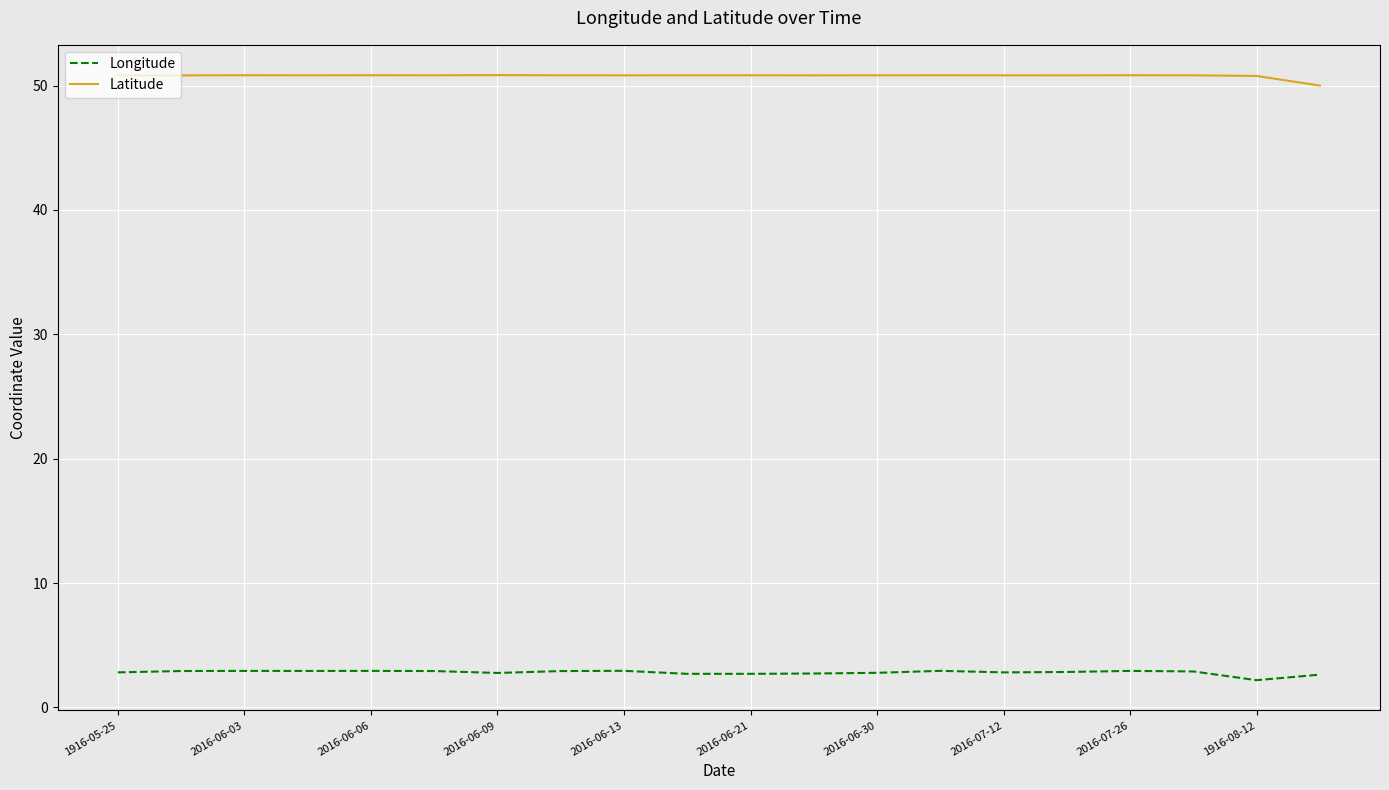

What is the sum of all Latitude values?

1015.7